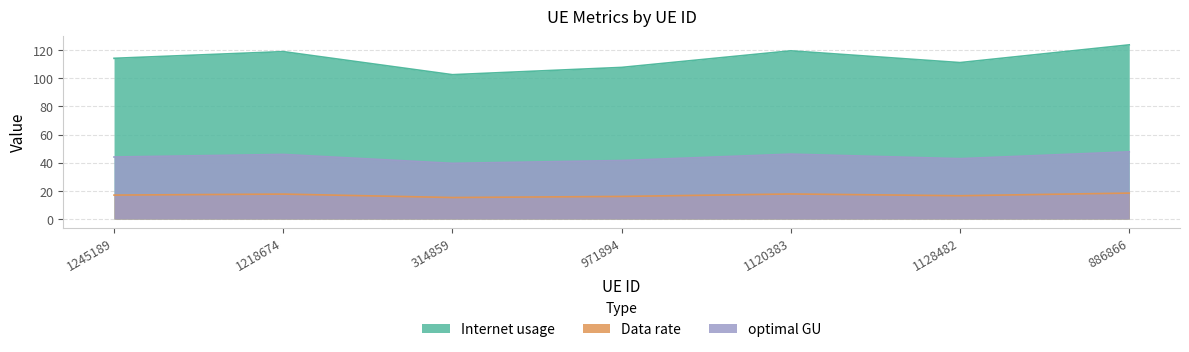

What is the sum of the optimal GU values at 1245189 and 1128482?

86.9